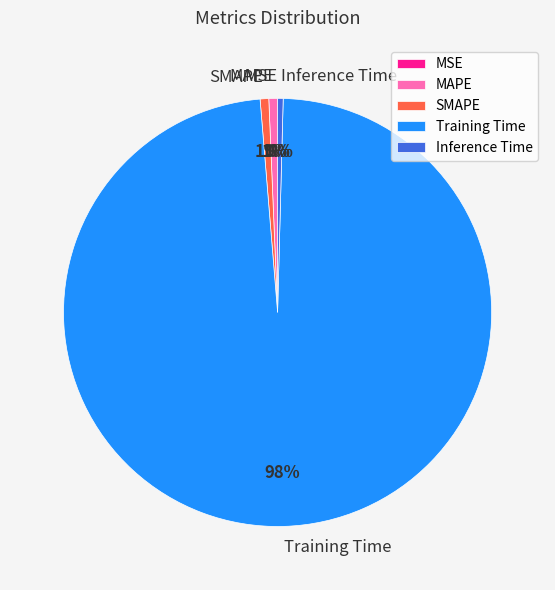

What is the largest slice in the pie chart?

Training Time